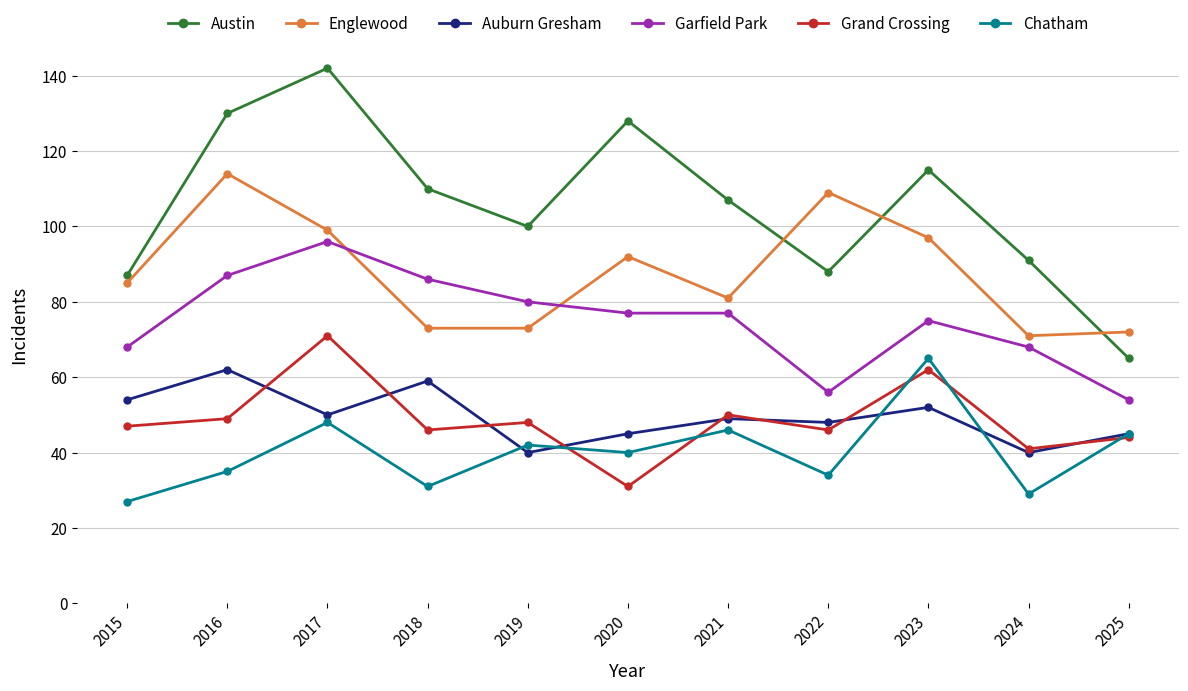

True or false: Grand Crossing has a value of 47 at 2015.

True